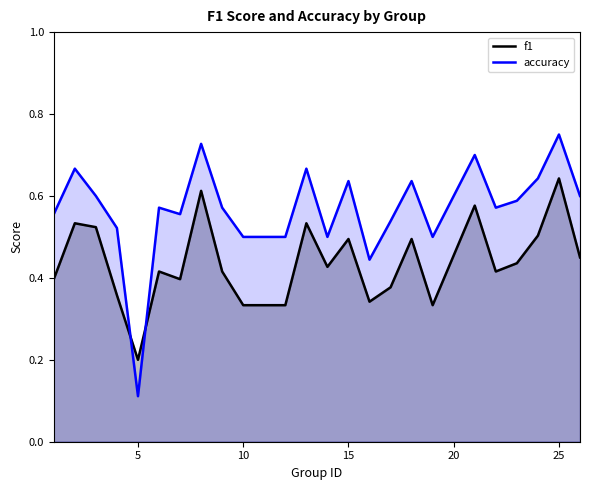

What is the difference between the highest and lowest values at 16?

0.1